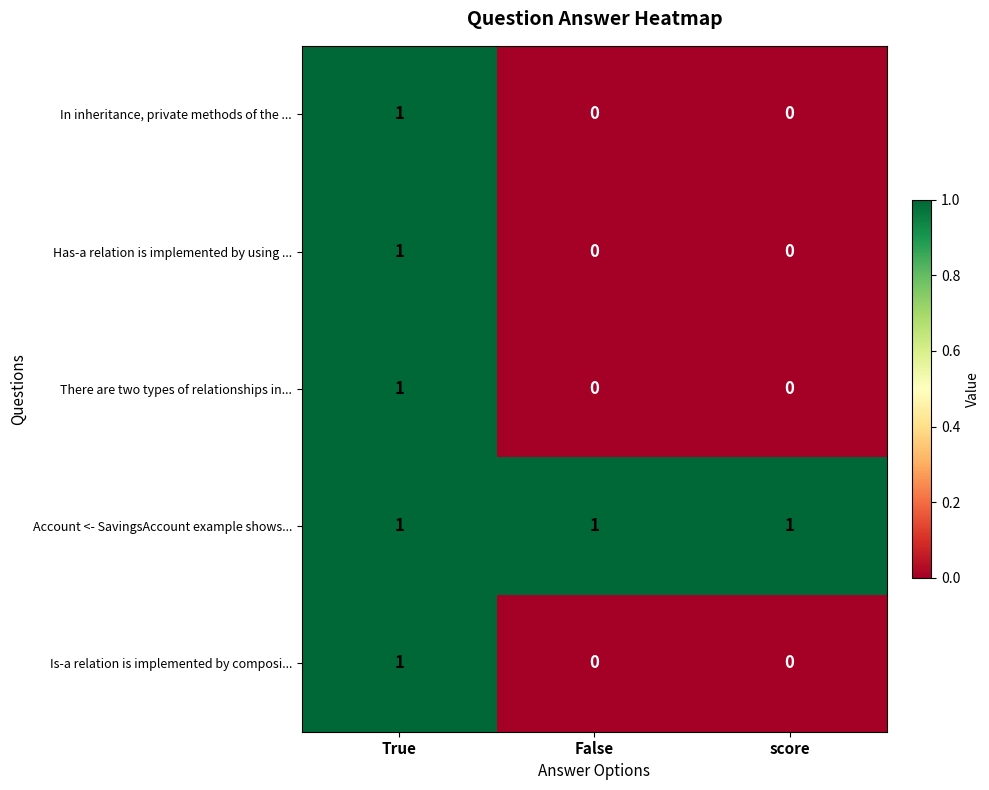

The Has-a relation is implemented by using ... series shows 1 at True. True or false?

True